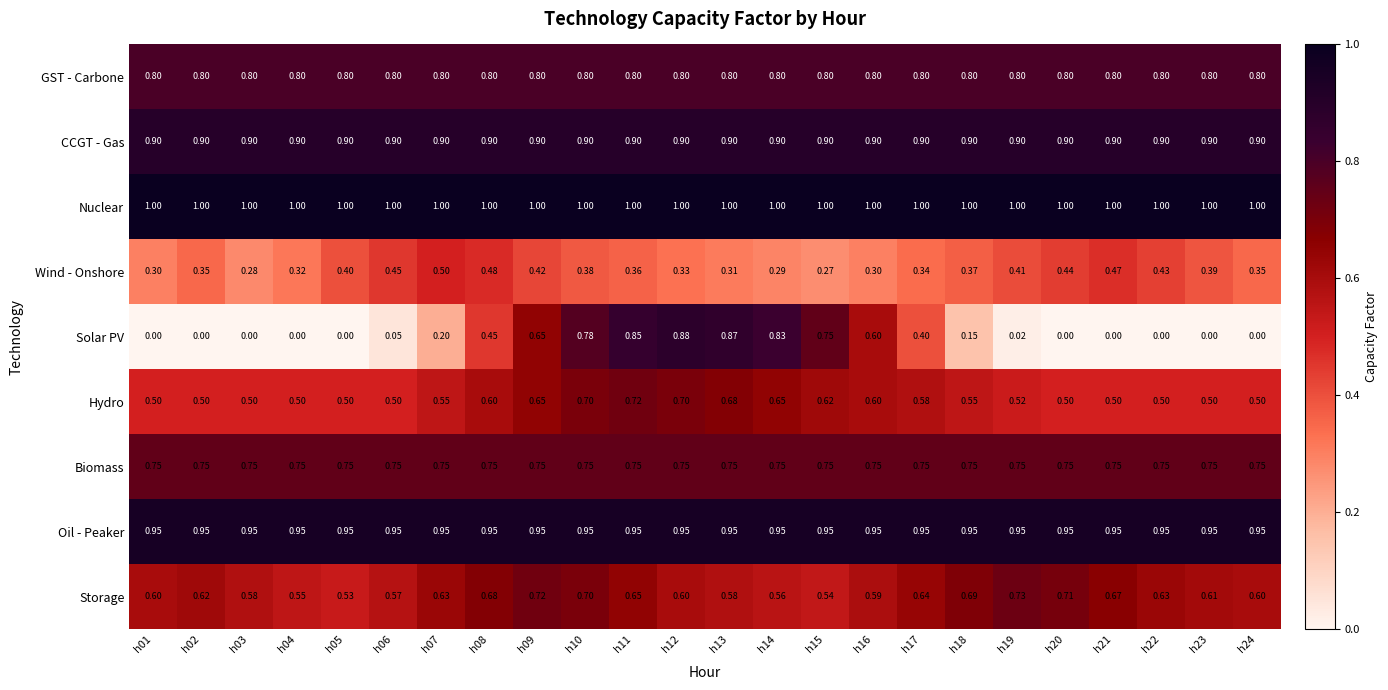

Between h02 and h10, which series saw the biggest shift?

Solar PV